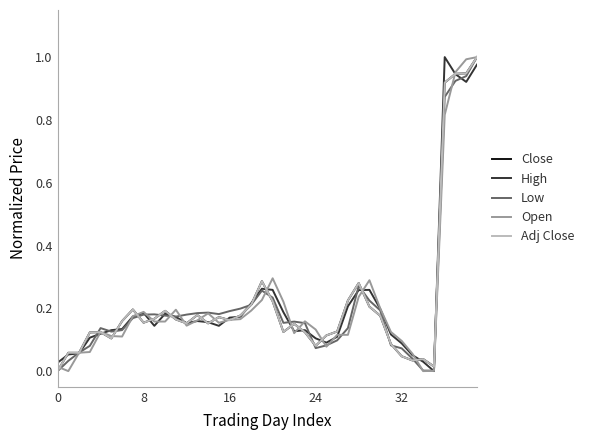

Does the chart have visible grid lines?

No